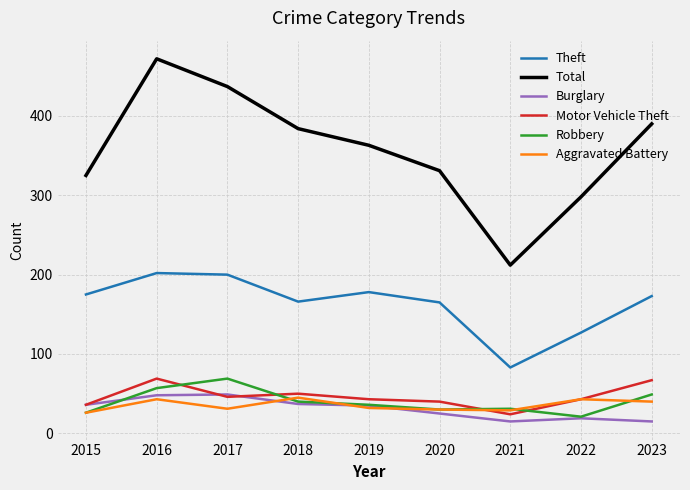

Is the value of Theft at 2015 greater than the value of Total at 2023?

No